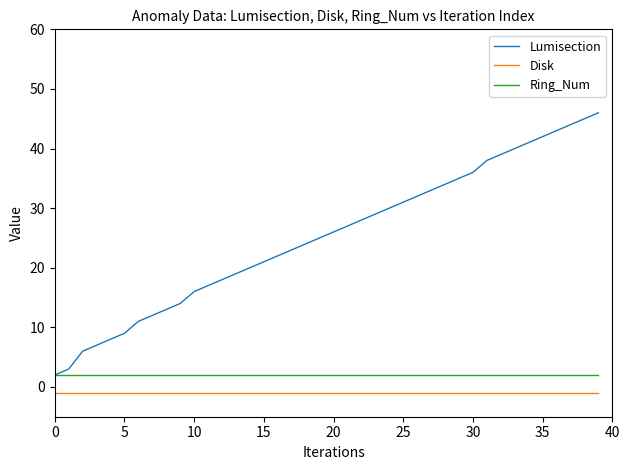

Which series has the largest total across all categories?

Lumisection